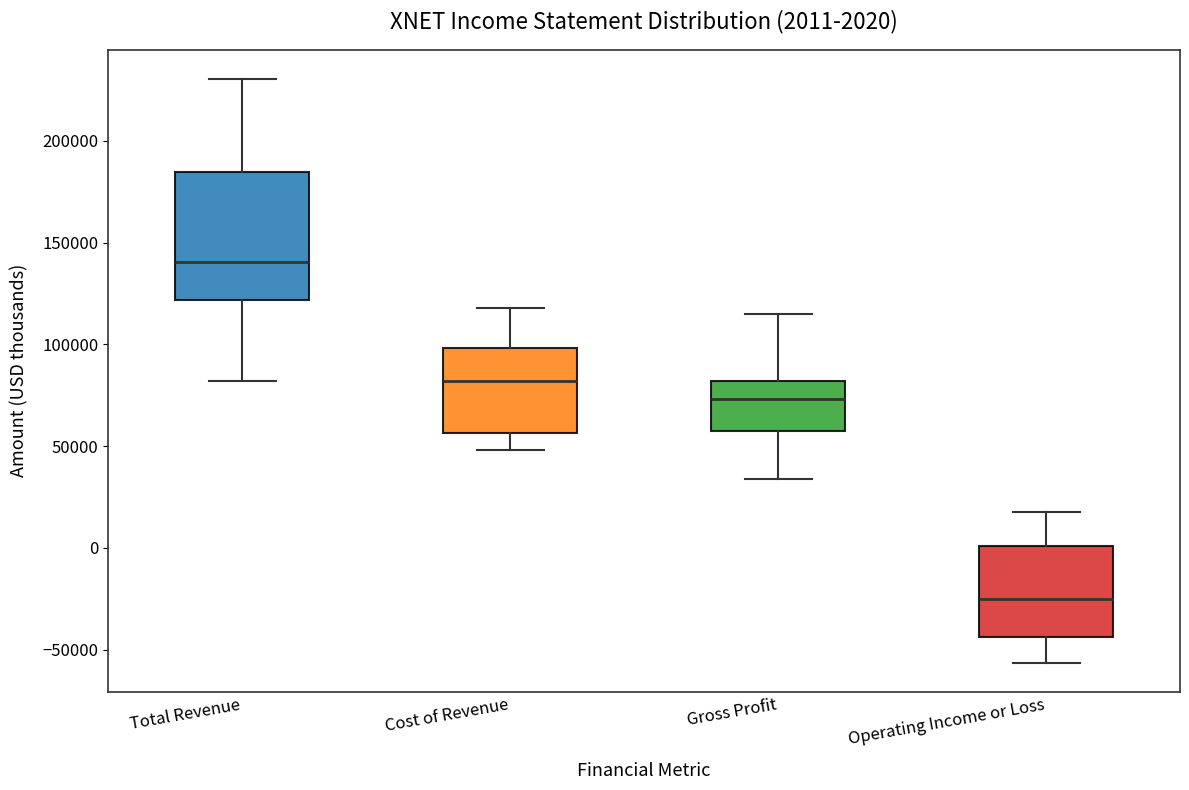

Comparing the boxes themselves (not the whiskers), which one is the tallest?

Total Revenue